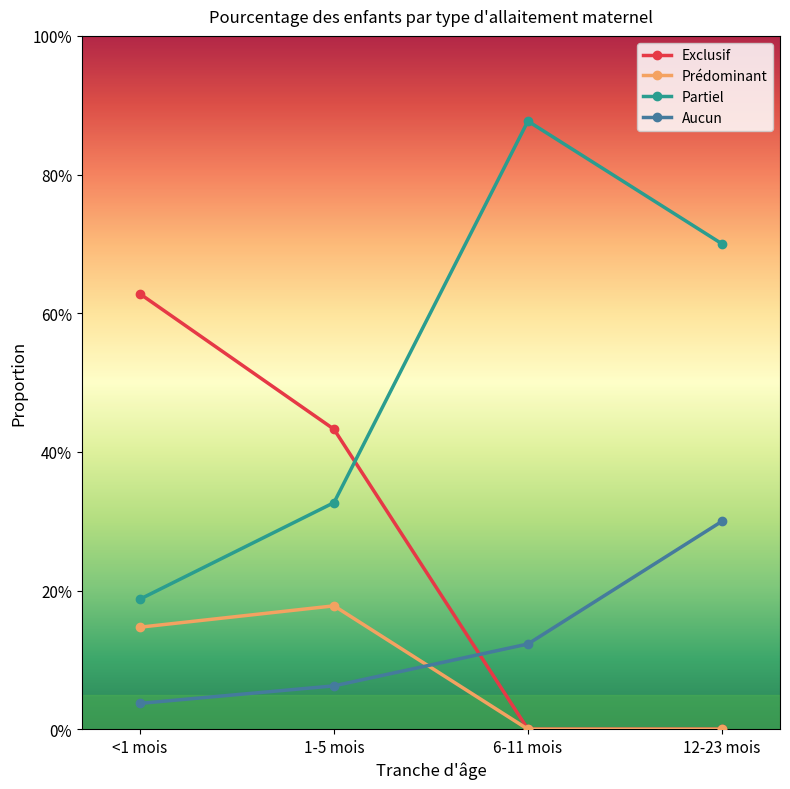

Where do Aucun and Prédominant first cross each other?

1-5 mois and 6-11 mois